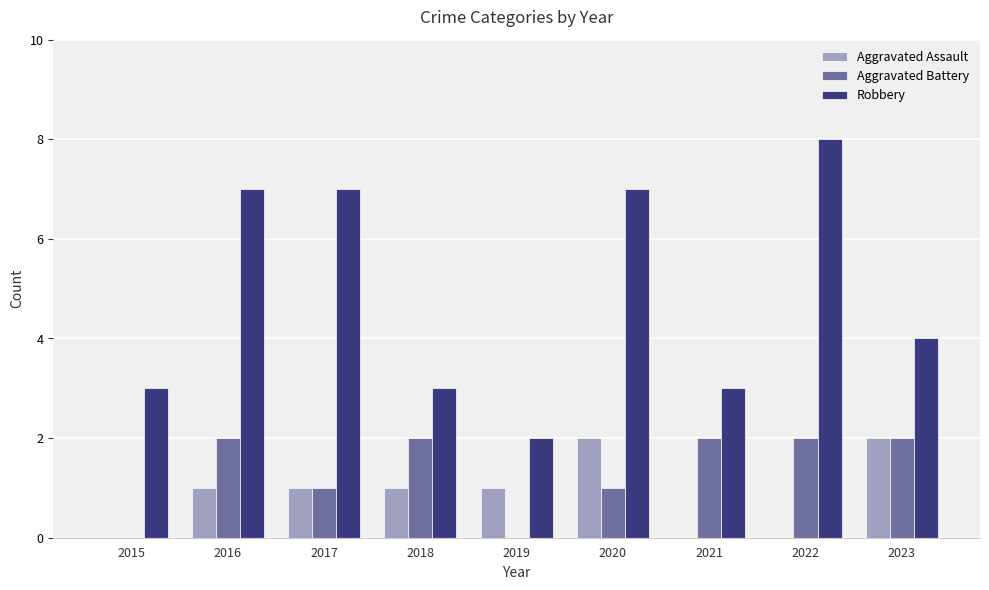

At which label is Robbery closest to 5?

2023